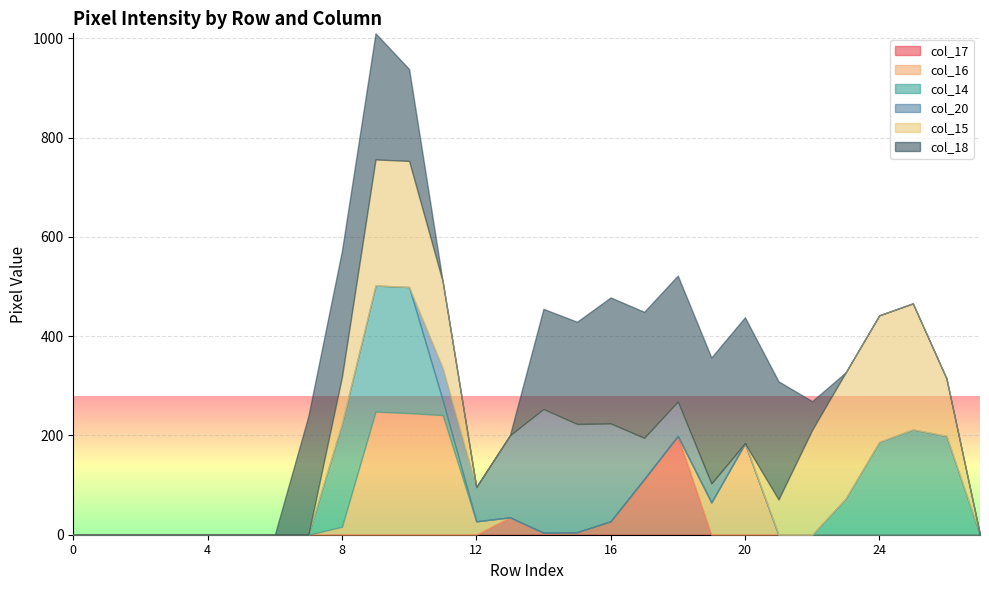

True or false: col_16 and col_17 intersect in this chart.

True